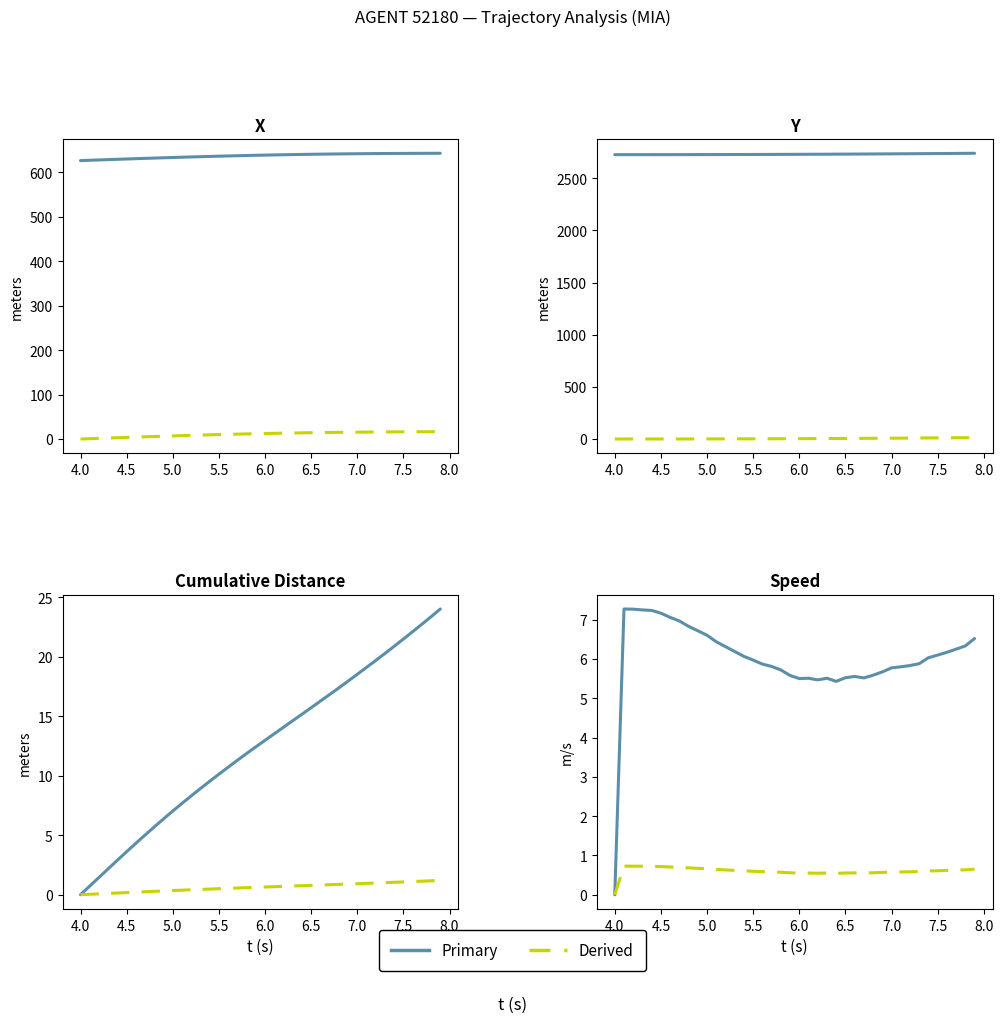

True or false: Y has more than 2 interior local peaks.

False